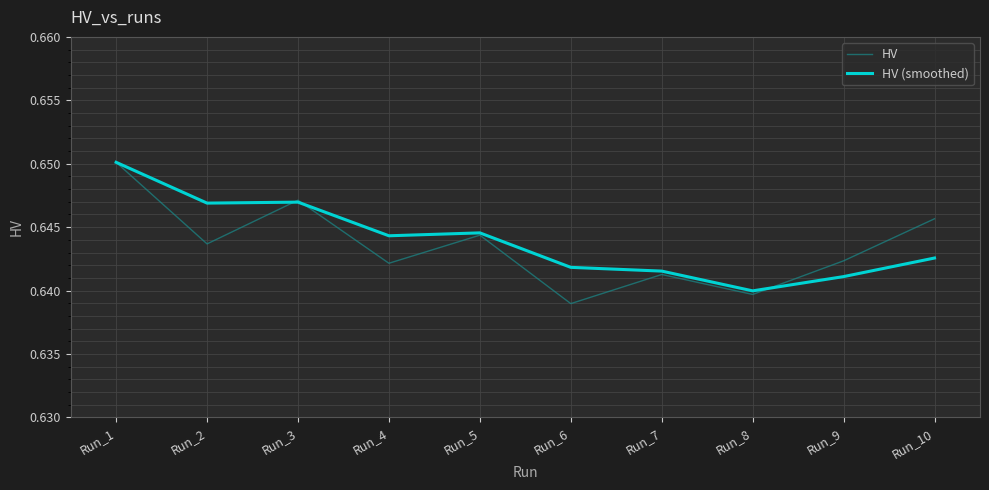

Count the number of categories in the chart.

10